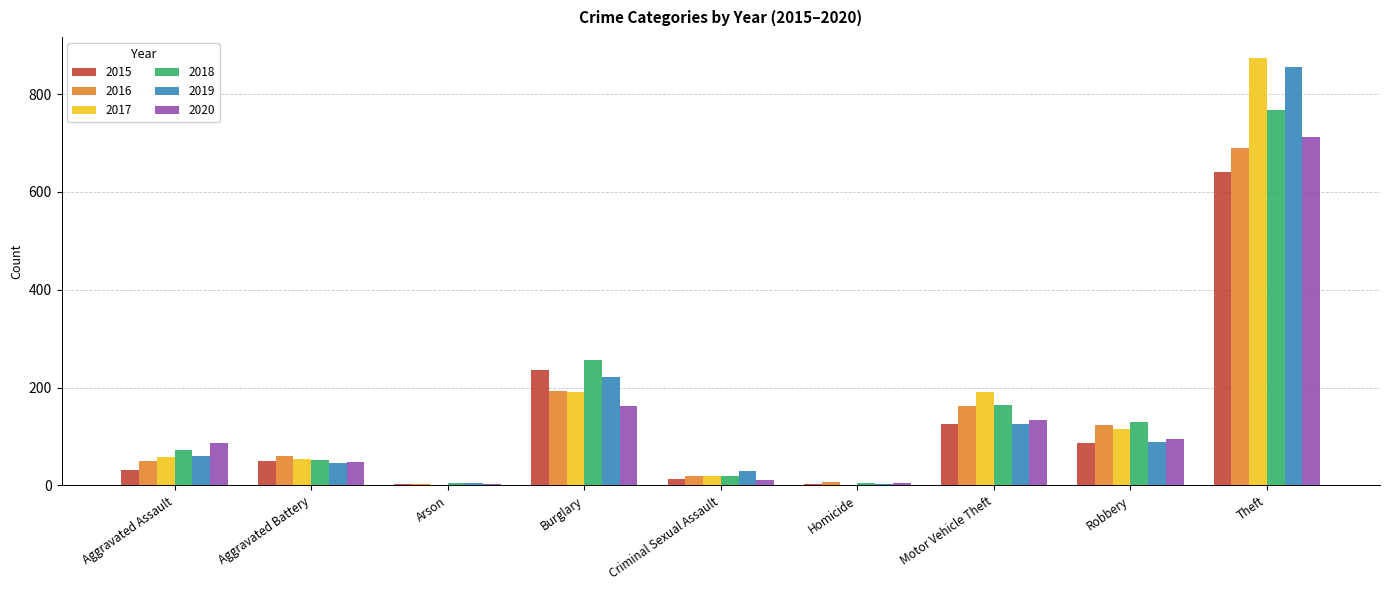

How many groups of bars are there?

9